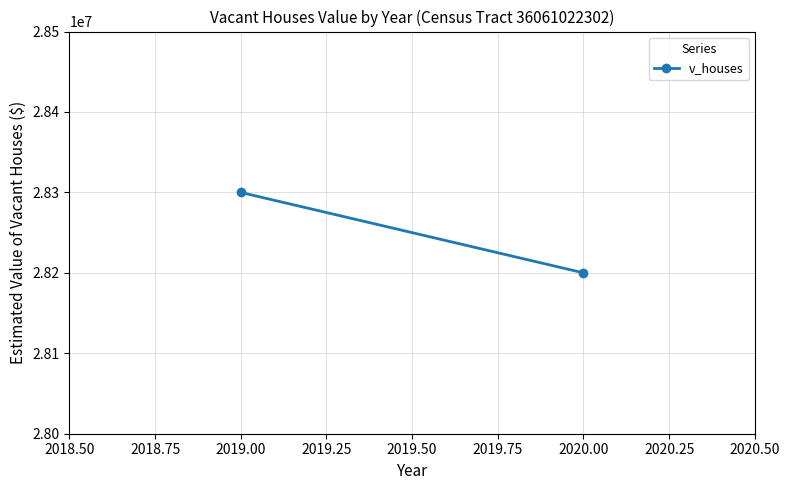

Reading left to right, list all the values displayed in this chart.

28300000	28200000